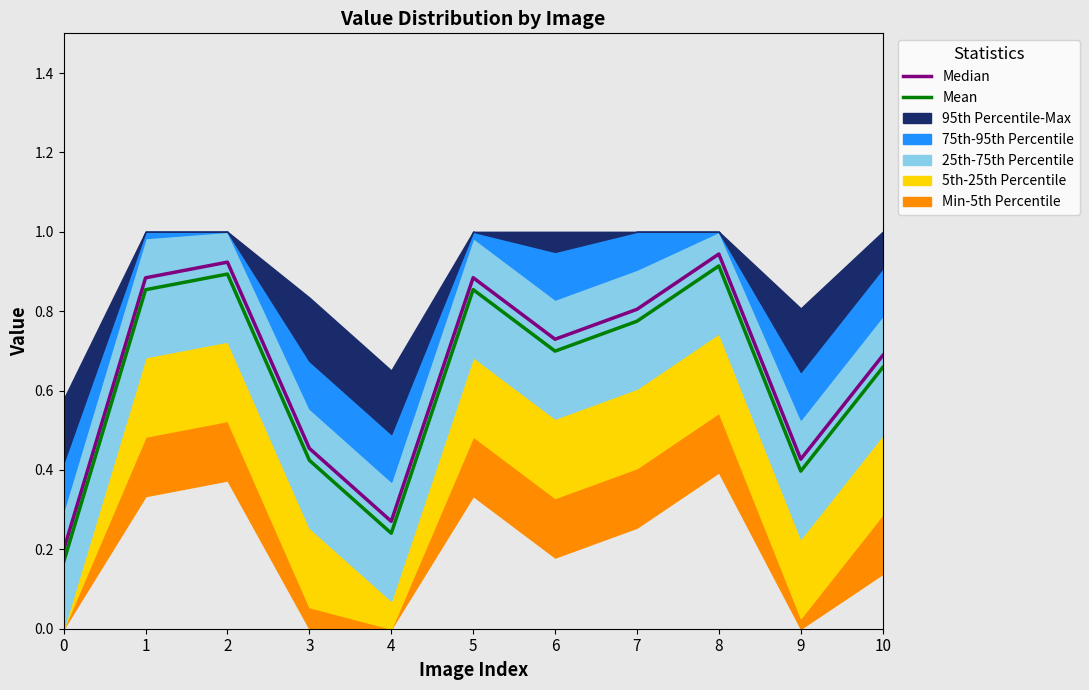

Is it true that Mean equals 0.3 at 1?

False